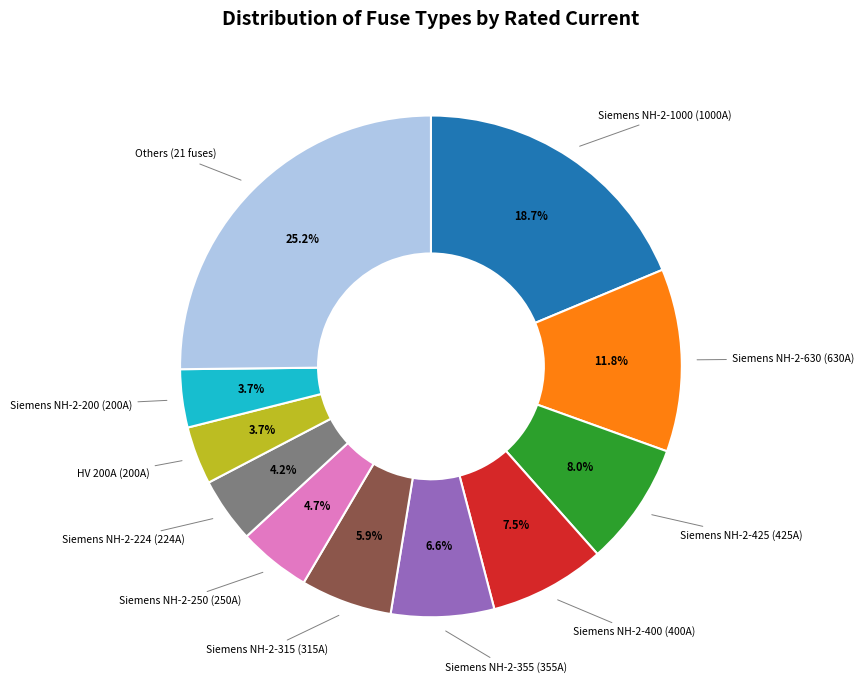

Is there any slice that represents more than half of the pie?

No